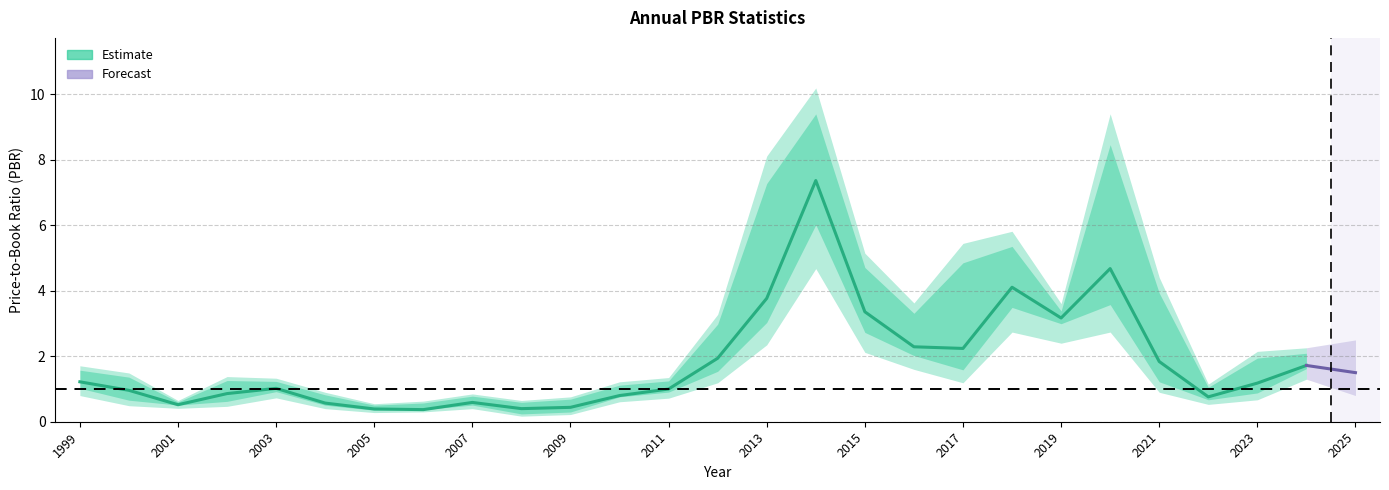

What is the difference between the second highest and minimum values in the PBR_low series?

2.6